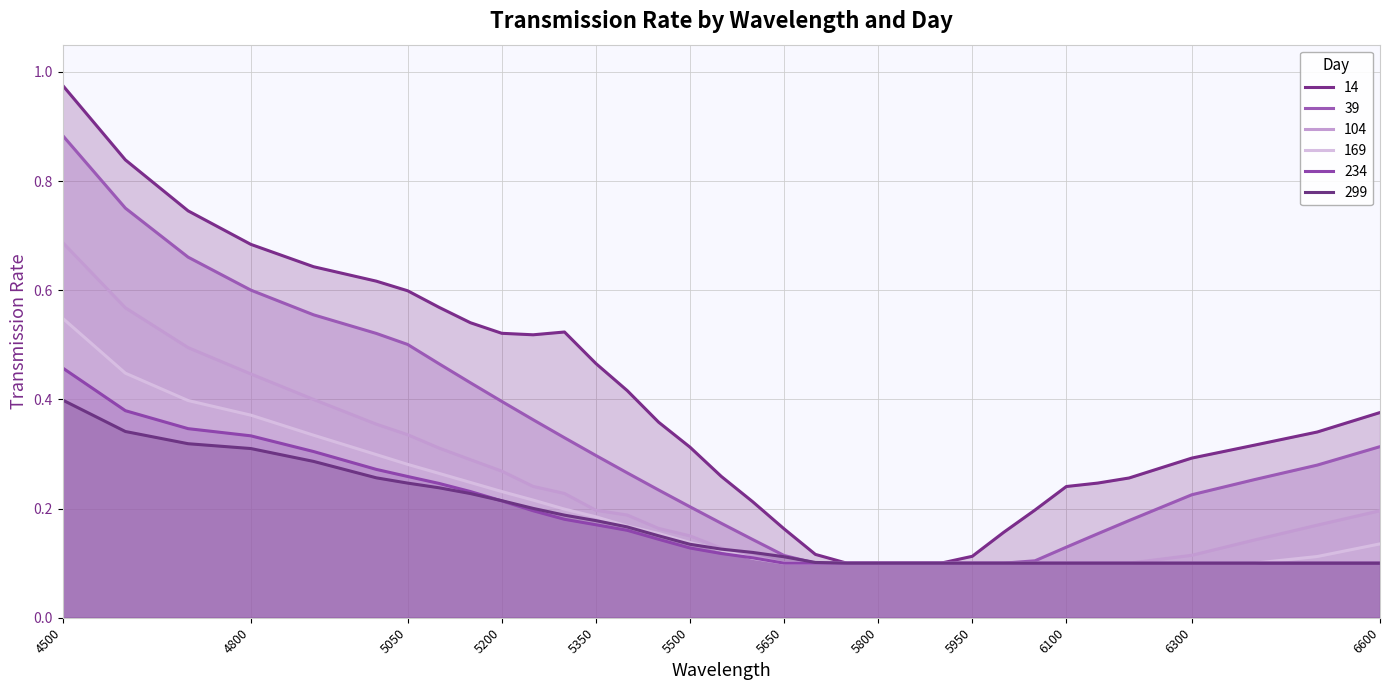

What is the difference between the highest and lowest values at 6300?

0.2